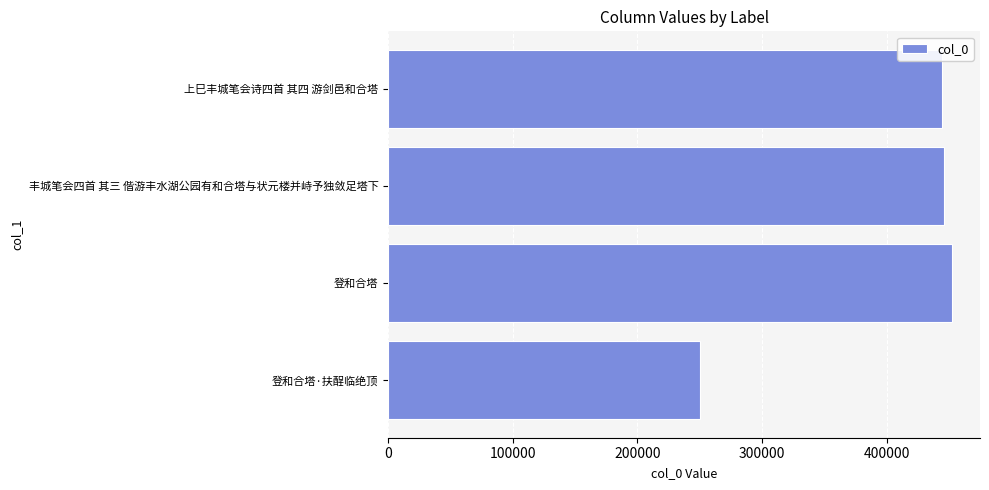

What is the minimum value shown in the chart?

250228